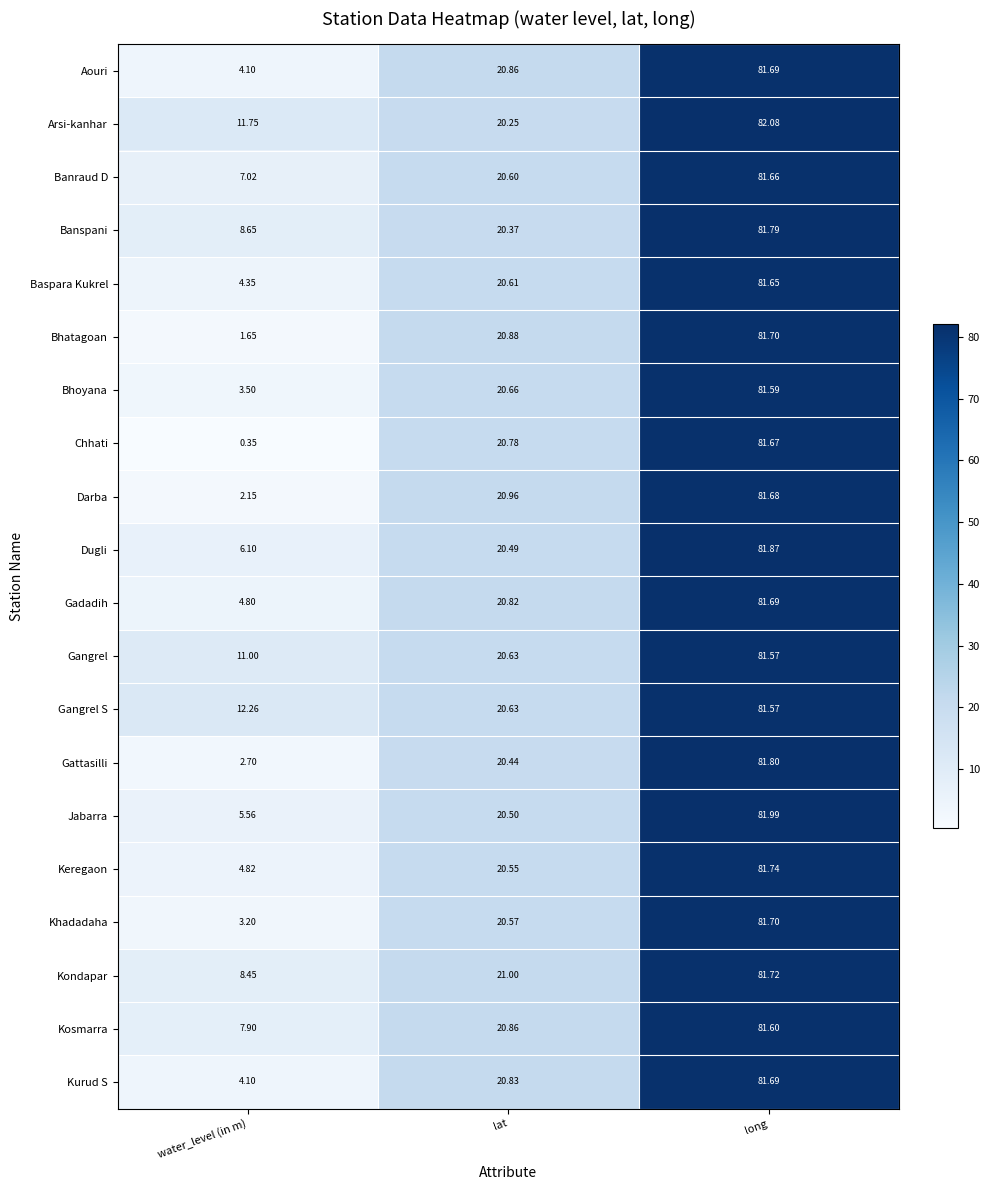

At which label does Baspara Kukrel reach its peak?

long